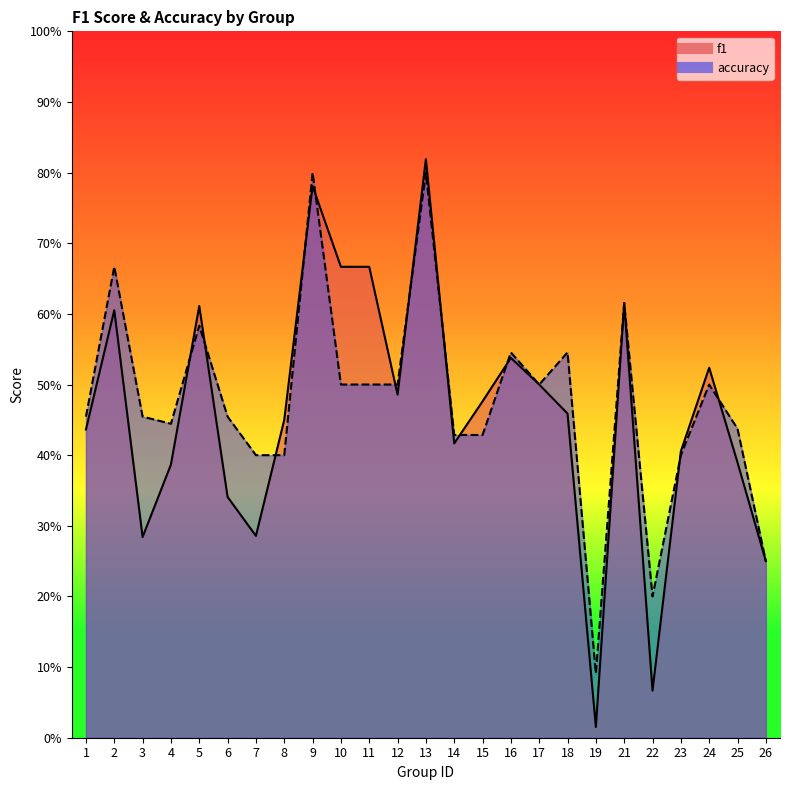

What is the difference between the second highest and second lowest values in the f1 series?

0.7